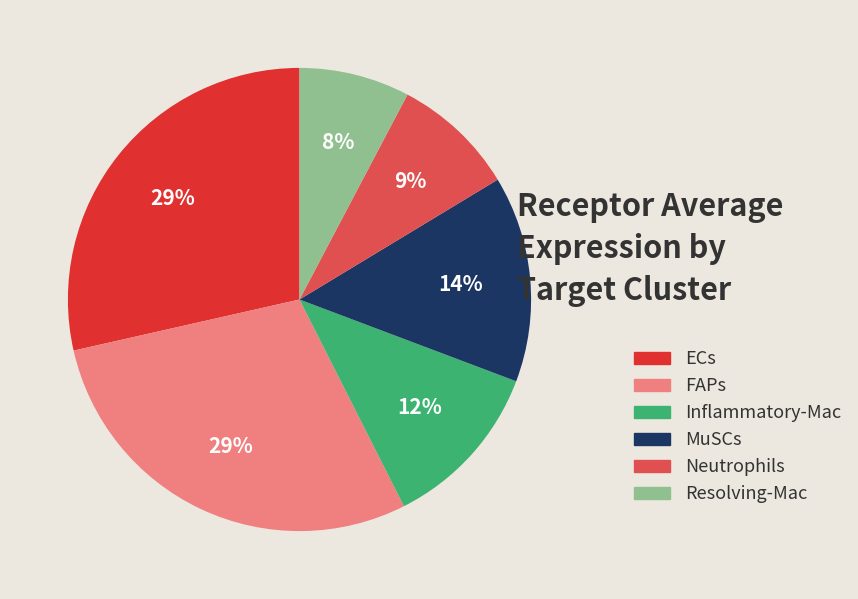

Do Neutrophils and Inflammatory-Mac together represent more than half of the pie?

No